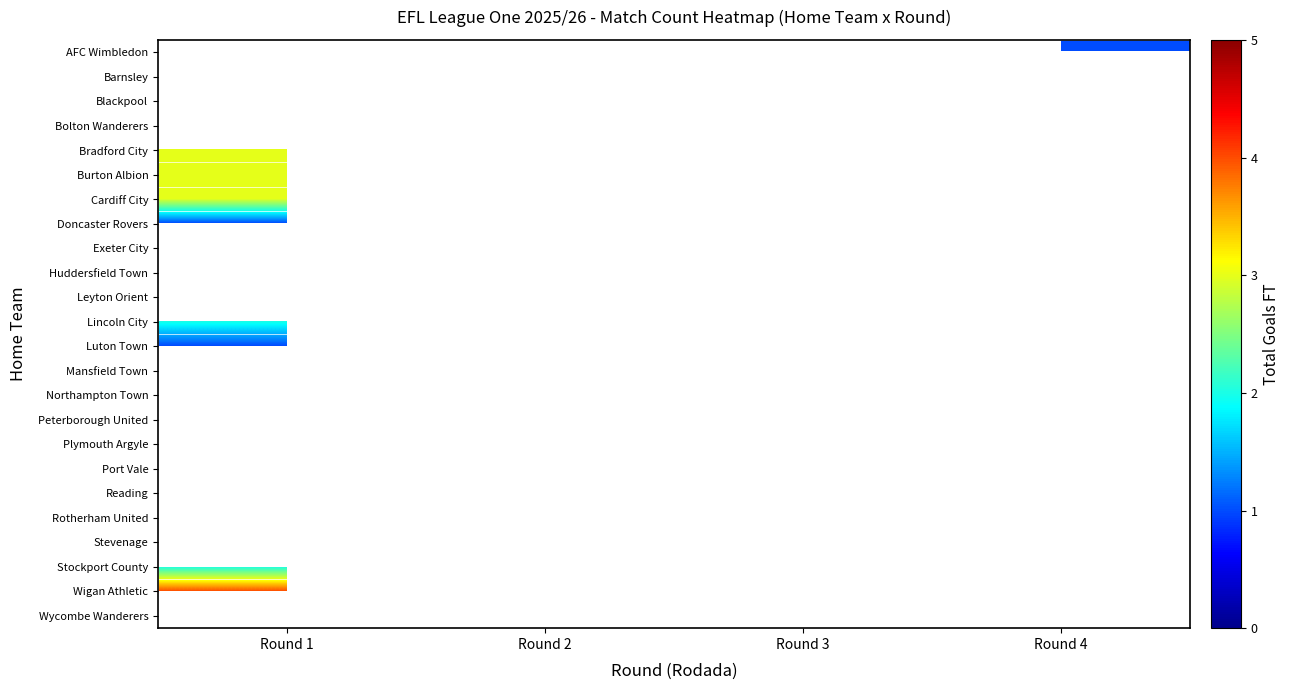

Between Round 3 and Round 4, which is larger?

Round 4